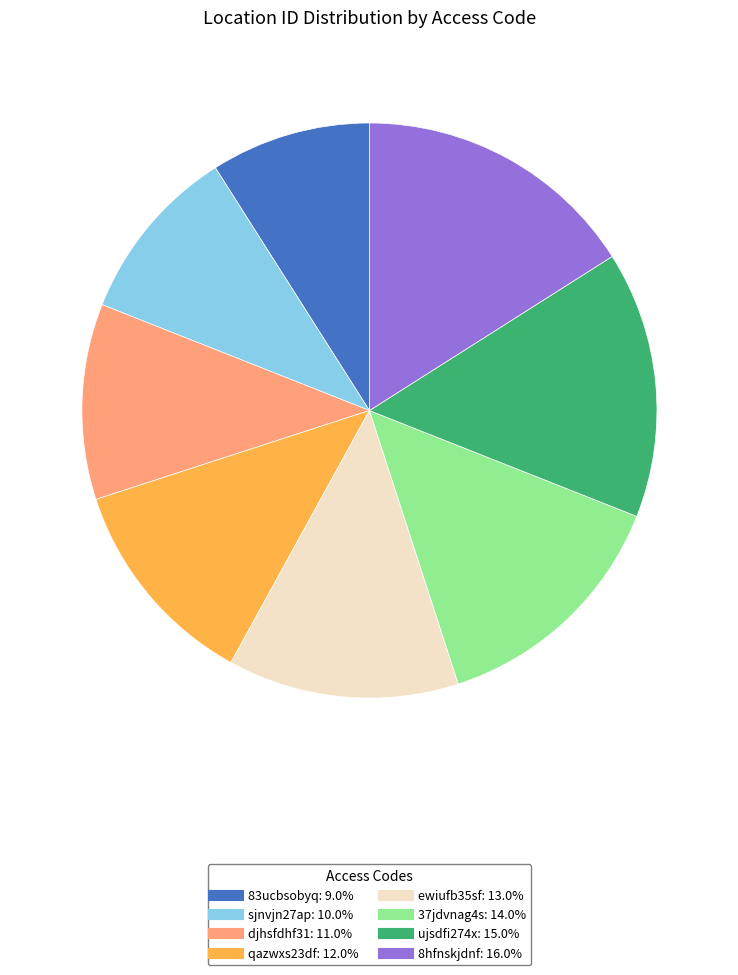

Is it true that 37jdvnag4s is 27% of the pie?

False